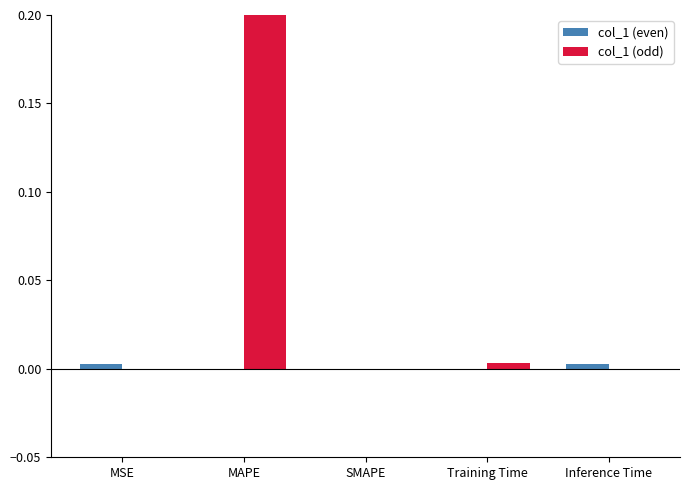

Does the chart contain stacked bars?

No